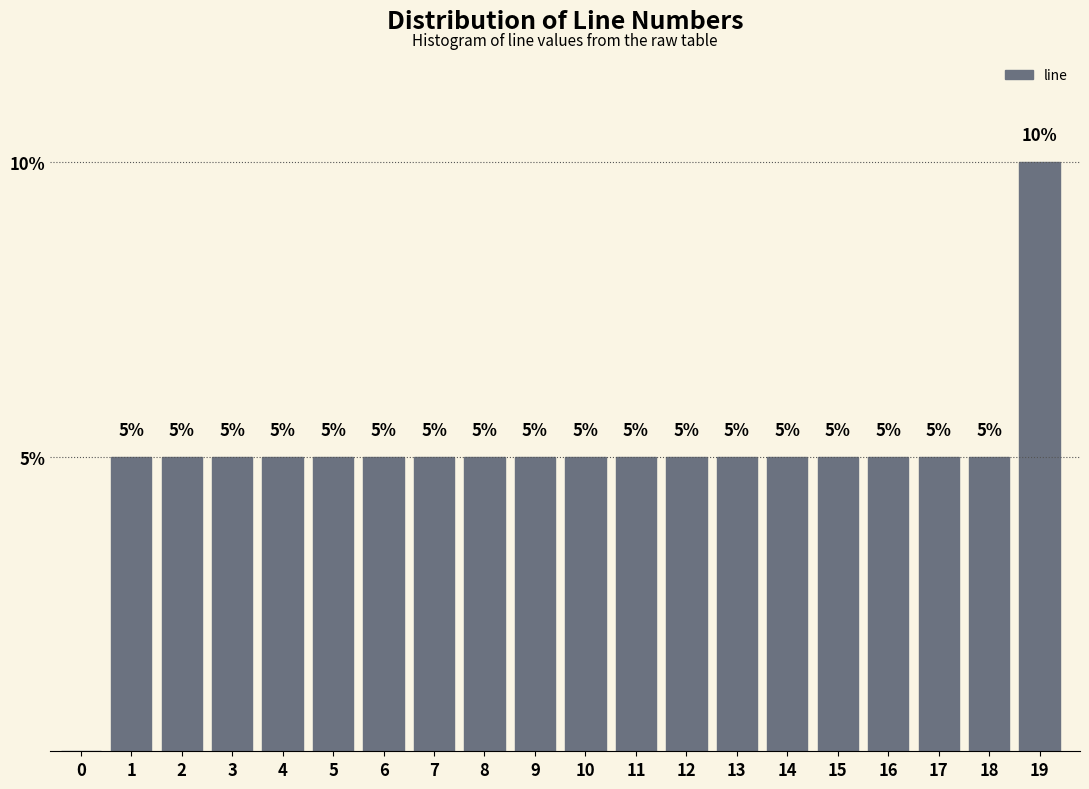

Reading left to right, list all the values displayed in this chart.

0=0	1=5	2=5	3=5	4=5	5=5	6=5	7=5	8=5	9=5	10=5	11=5	12=5	13=5	14=5	15=5	16=5	17=5	18=5	19=10